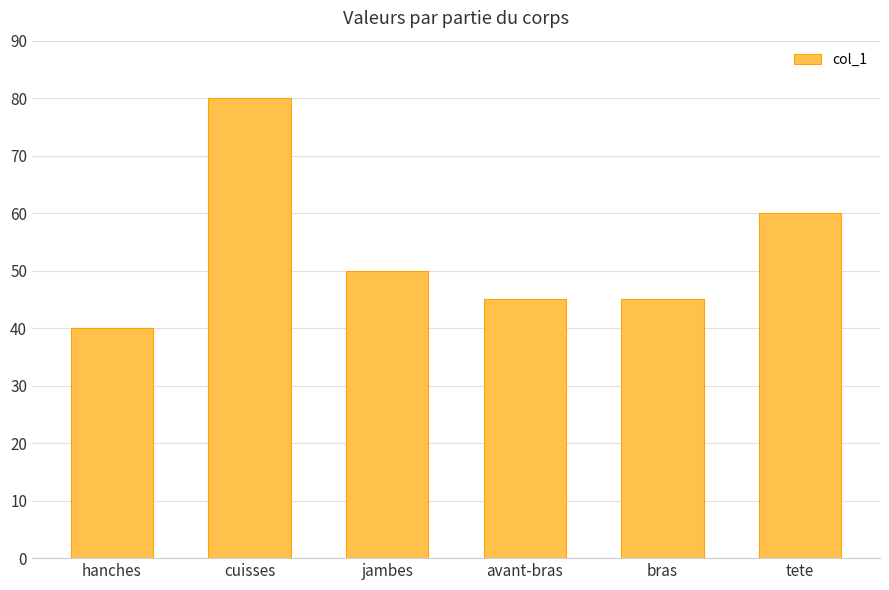

Reading left to right, list all the values displayed in this chart.

hanches=40	cuisses=80	jambes=50	avant-bras=45	bras=45	tete=60